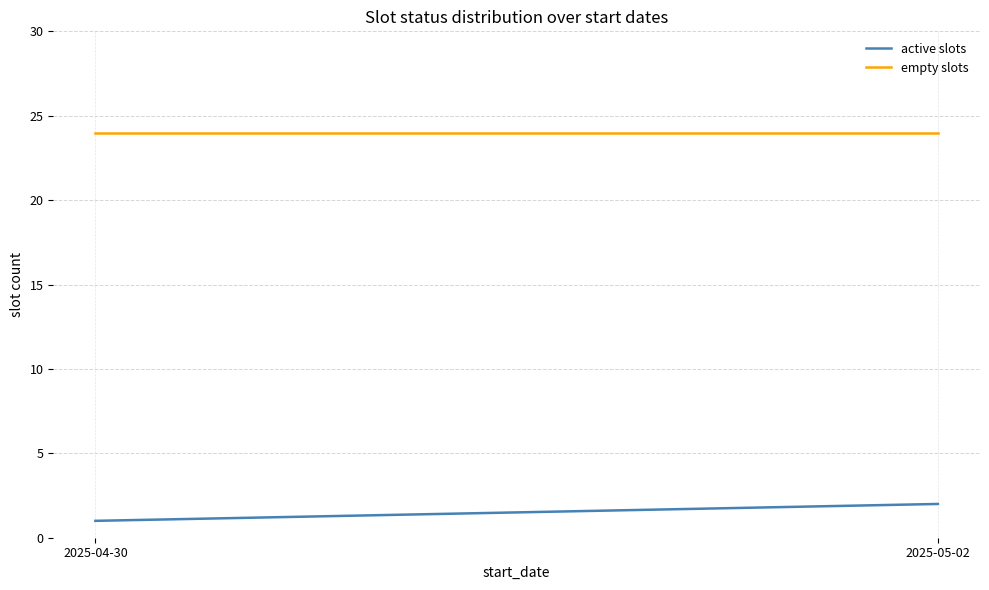

List the labels in order of active slots value, smallest first.

2025-04-30, 2025-05-02